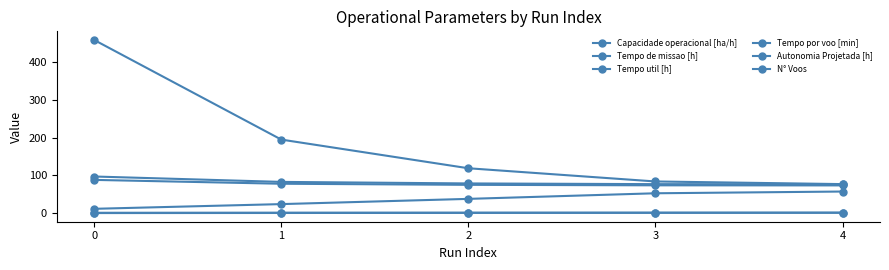

What is the difference between the N° Voos values at 0 and 3?

375.0